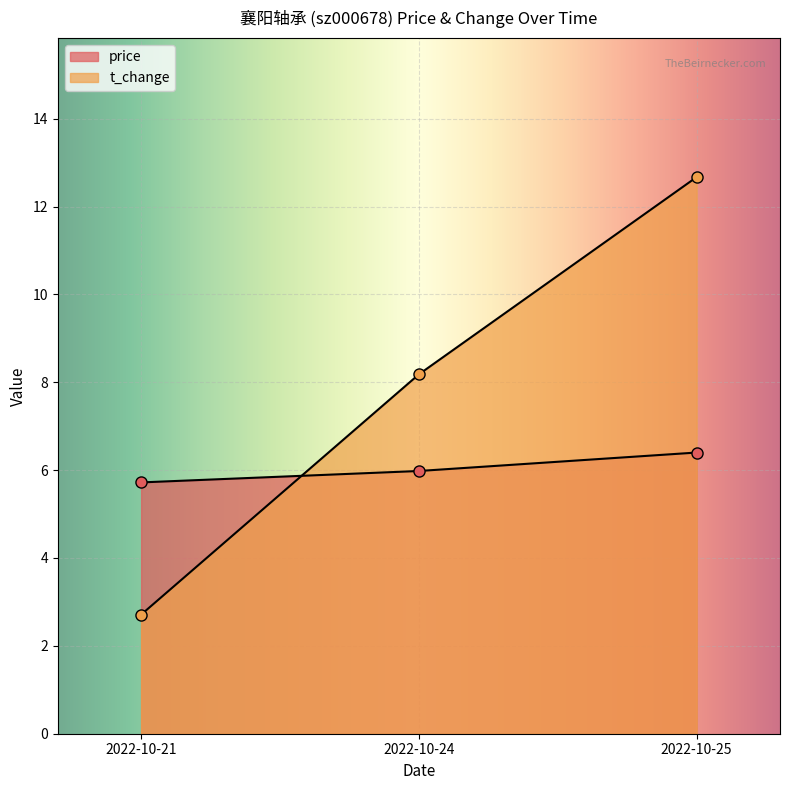

The value of t_change at 2022-10-24 is 8.2. True or false?

True